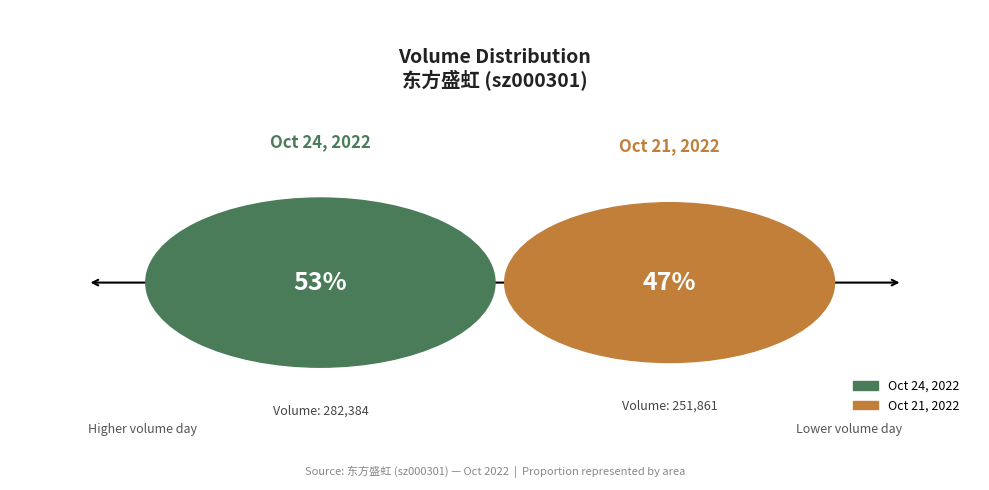

To the nearest percent, what is the difference between the 2022-10-21 (251861) and 2022-10-24 (282384) slice percentages?

6%